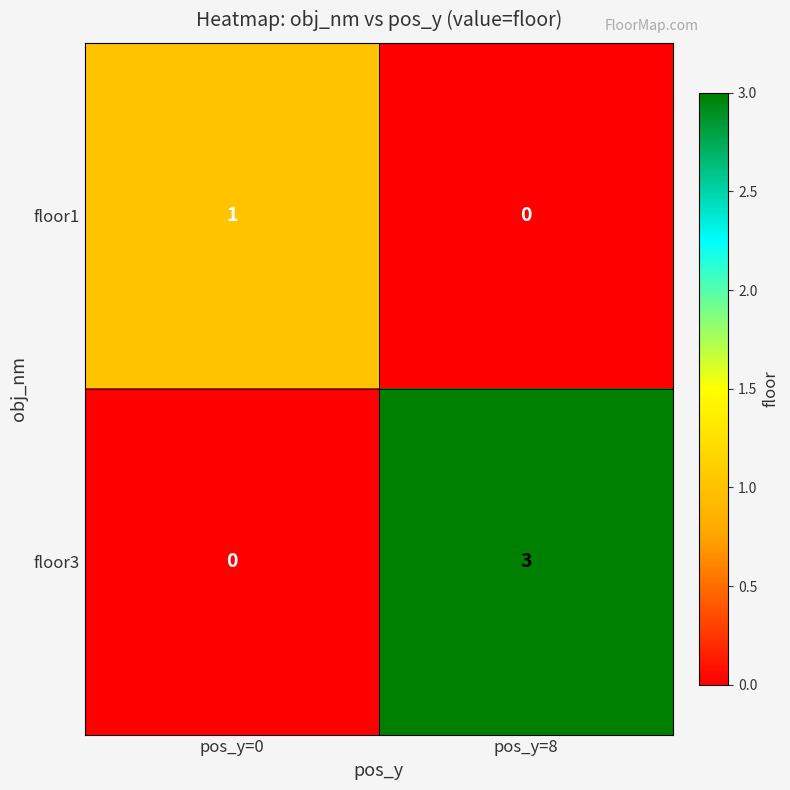

What is the difference between the maximum and minimum values in the floor3 series?

3